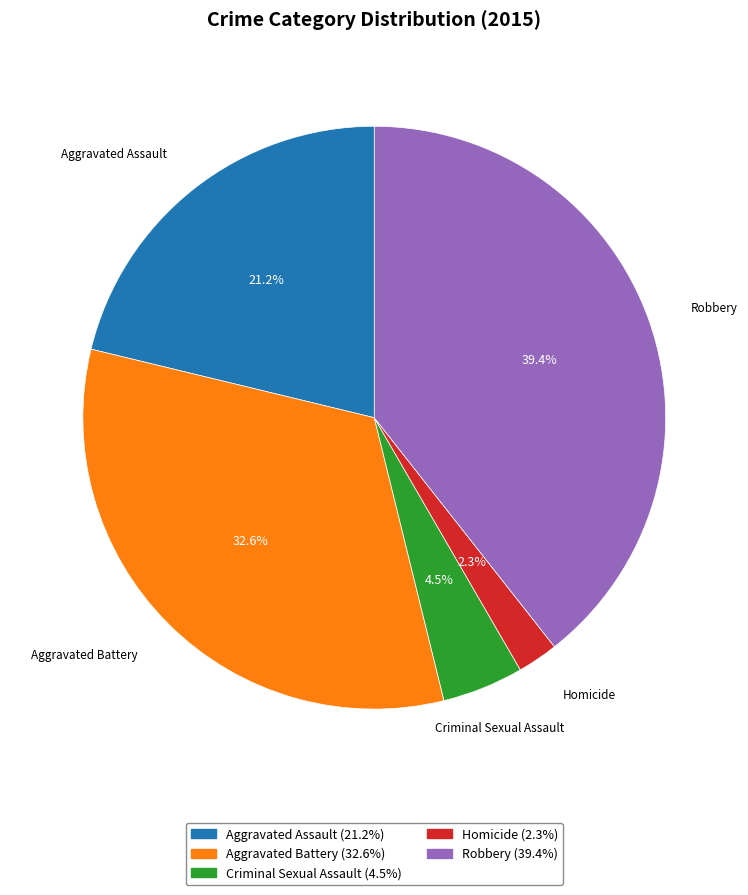

To the nearest percent, what is the combined percentage of Aggravated Assault and Robbery?

61%